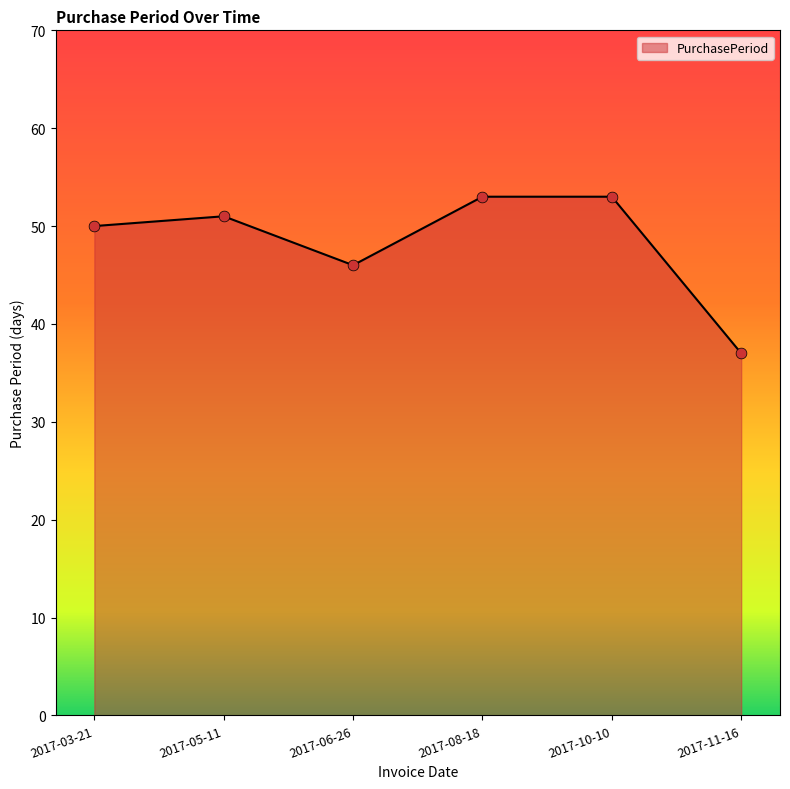

Between 2017-08-18 and 2017-06-26, which is larger?

2017-08-18